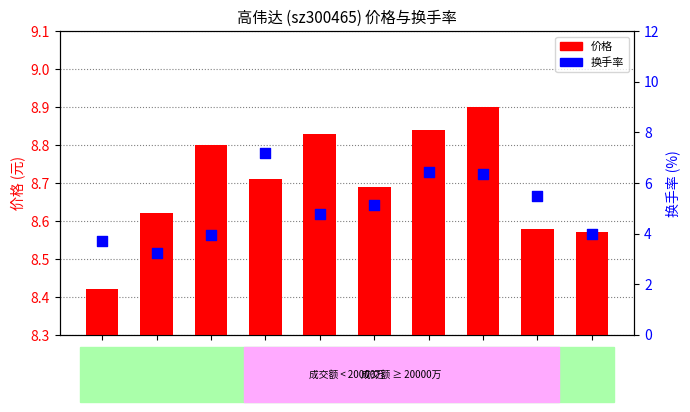

Which series has the largest Y range (max minus min)?

换手率